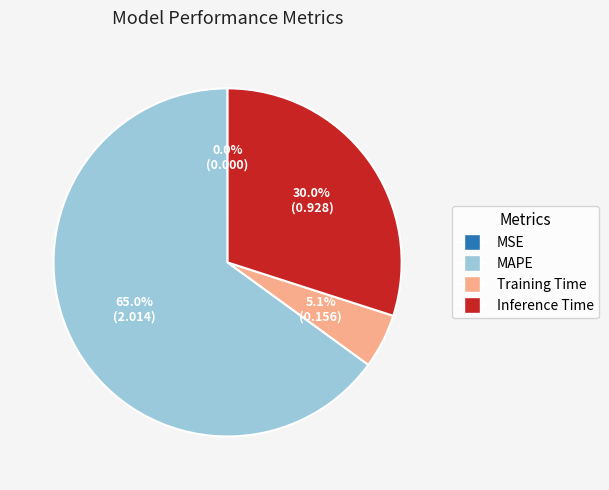

Is the sum of MAPE and Training Time greater than half?

Yes